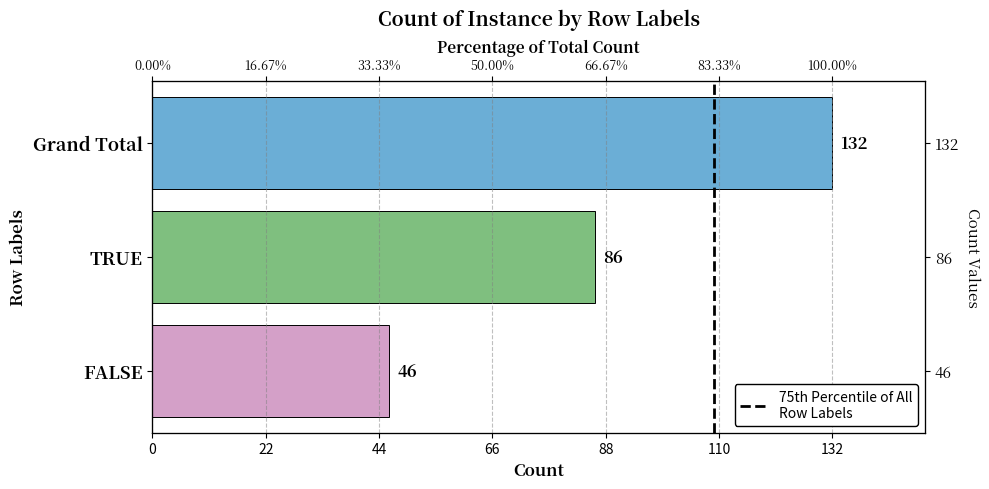

Are the bars horizontal?

Yes